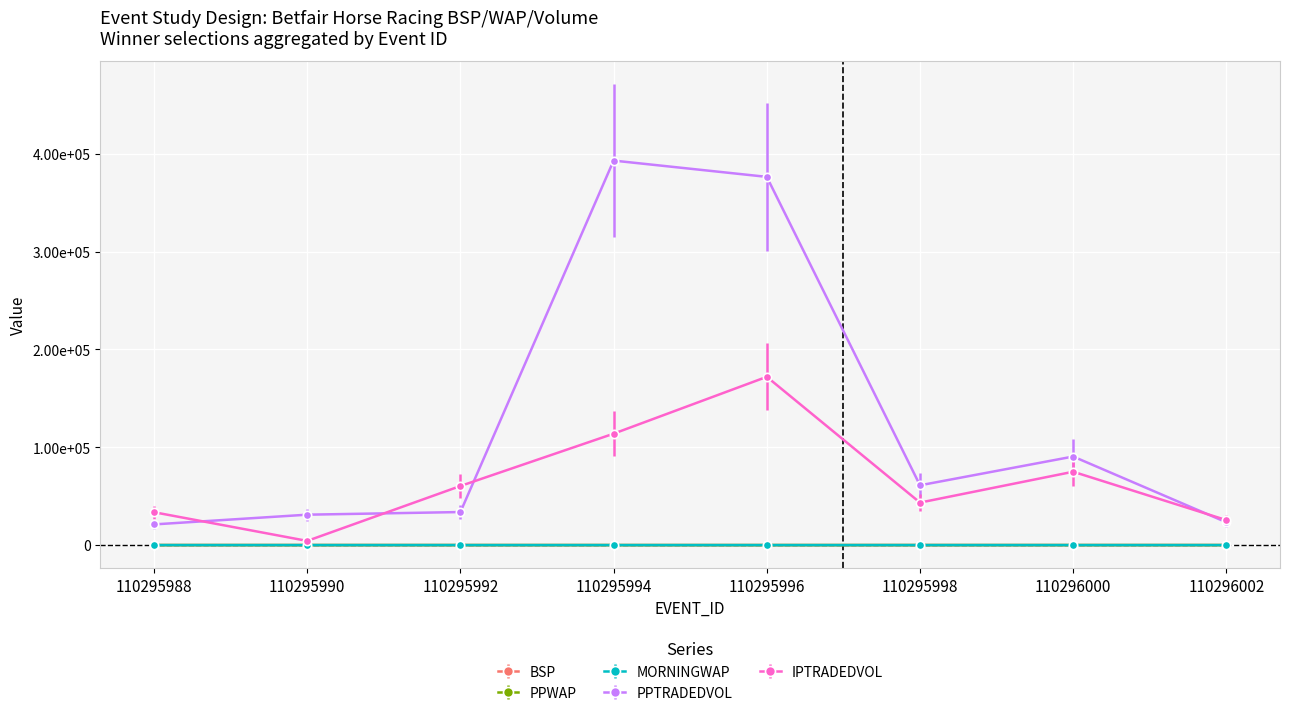

At which category is the sum across all series the highest?

110295996